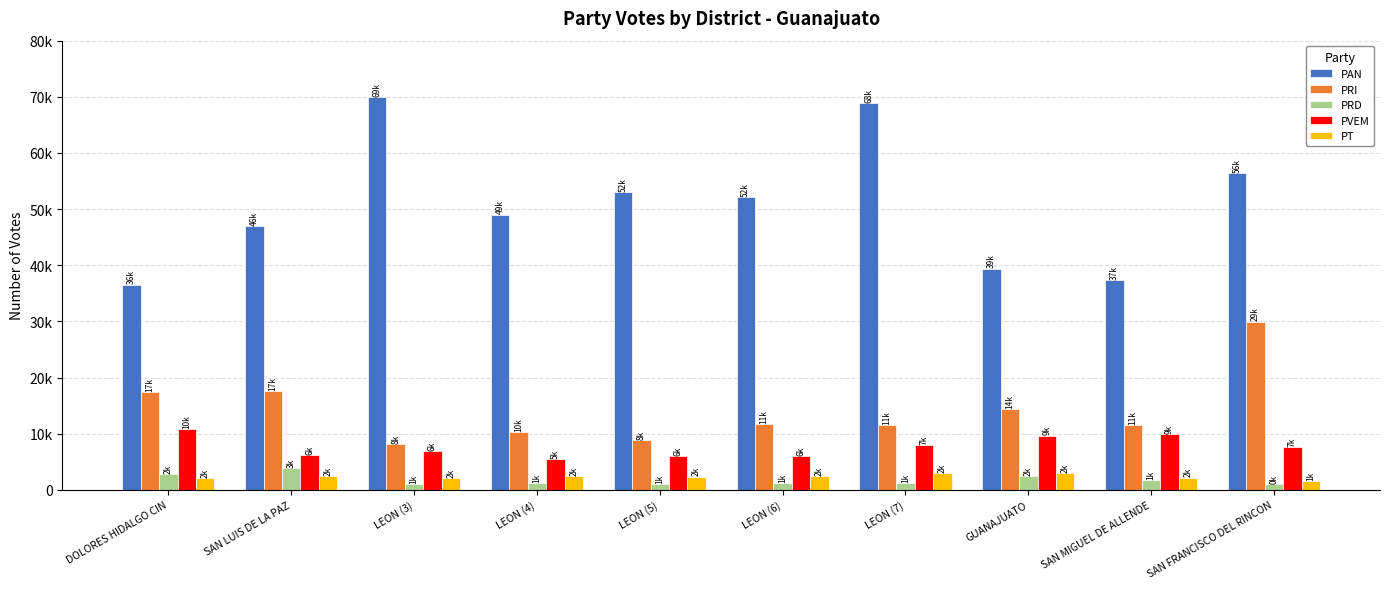

Is it true that PRD equals 1029 at LEON (3)?

True